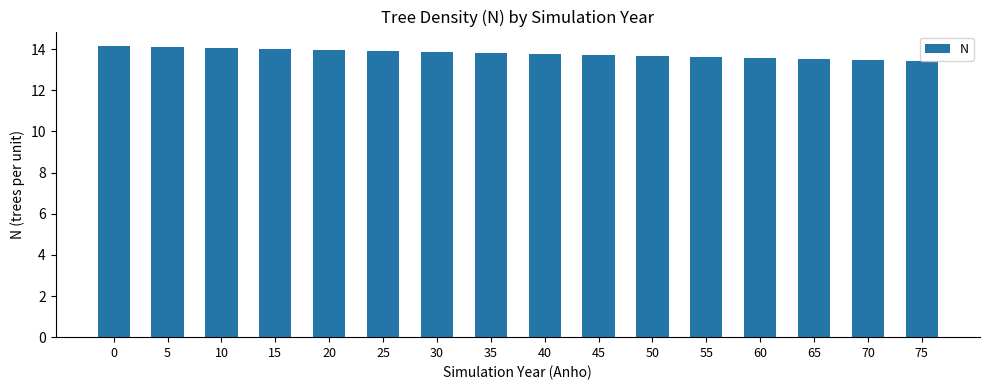

What is the value of the 9th bar from the left?

13.8